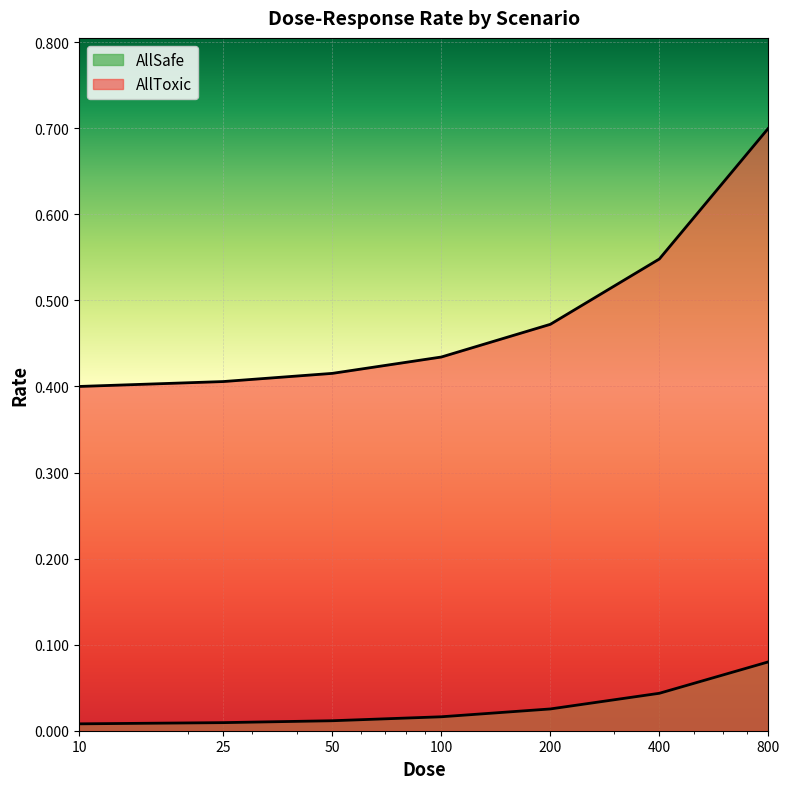

Between 10 and 100, which series saw the biggest shift?

AllToxic